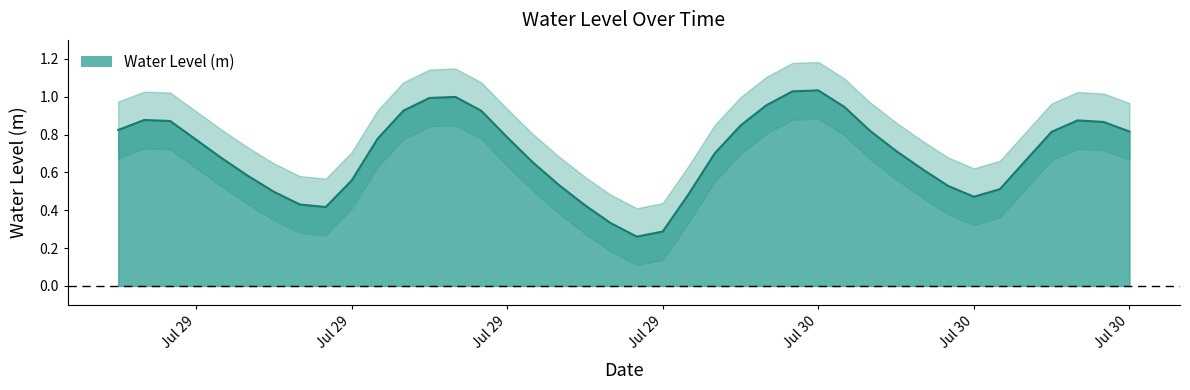

Does the chart display data point markers on the line(s)?

No